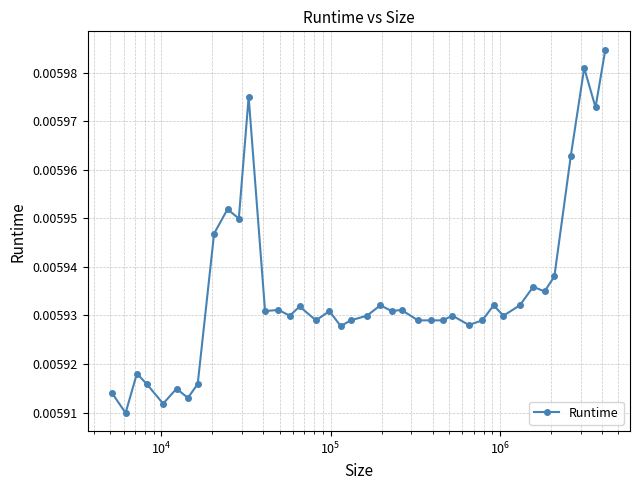

True or false: the data has more than 1 interior local peaks.

True